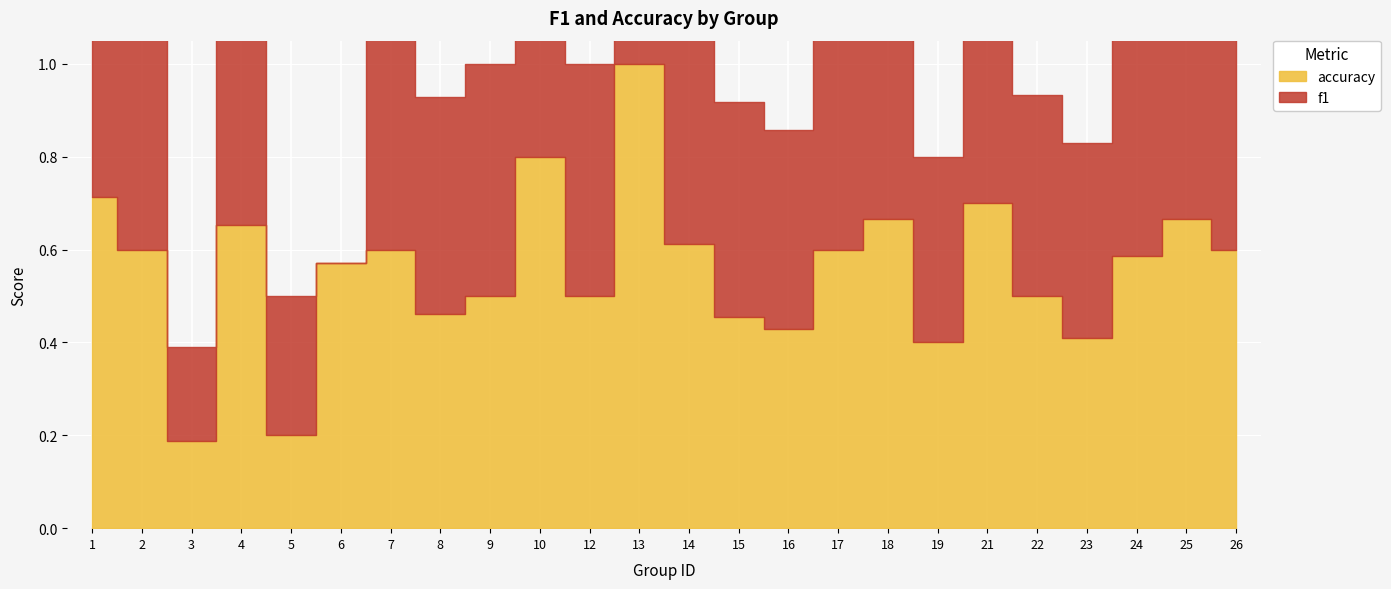

How many lines are shown in the chart?

2